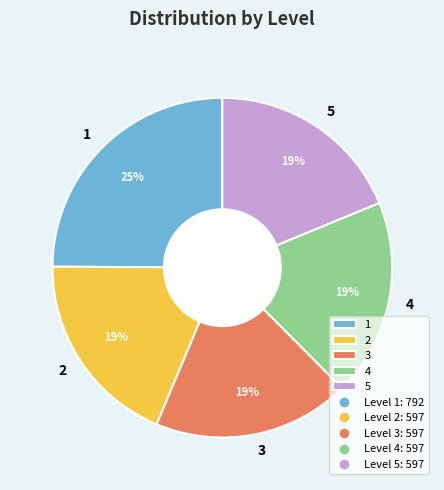

Is 5 the majority of the pie?

No